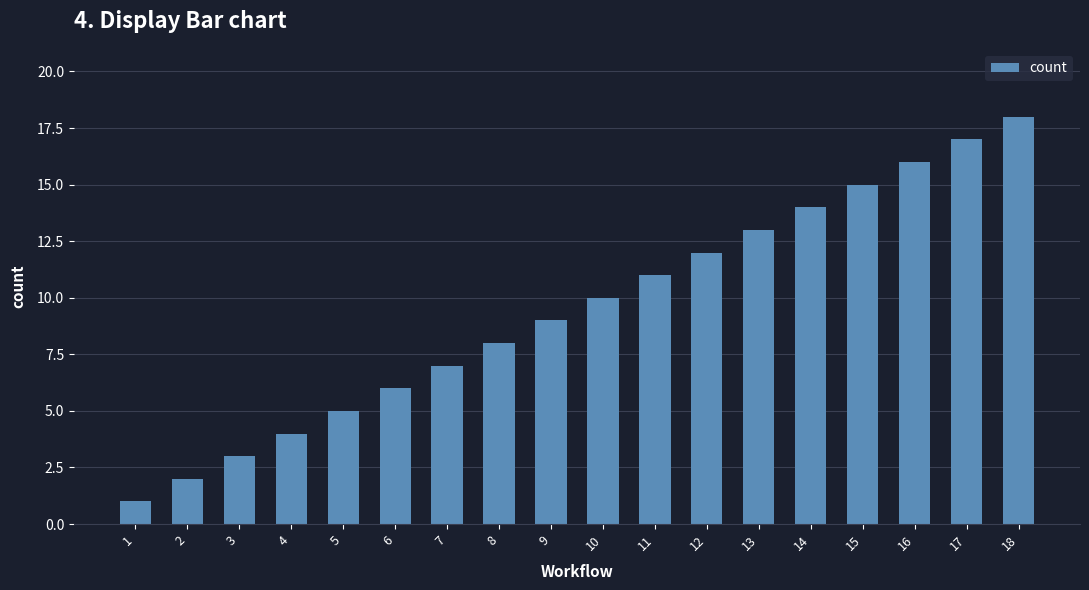

What is the value of the 17th bar from the left?

17